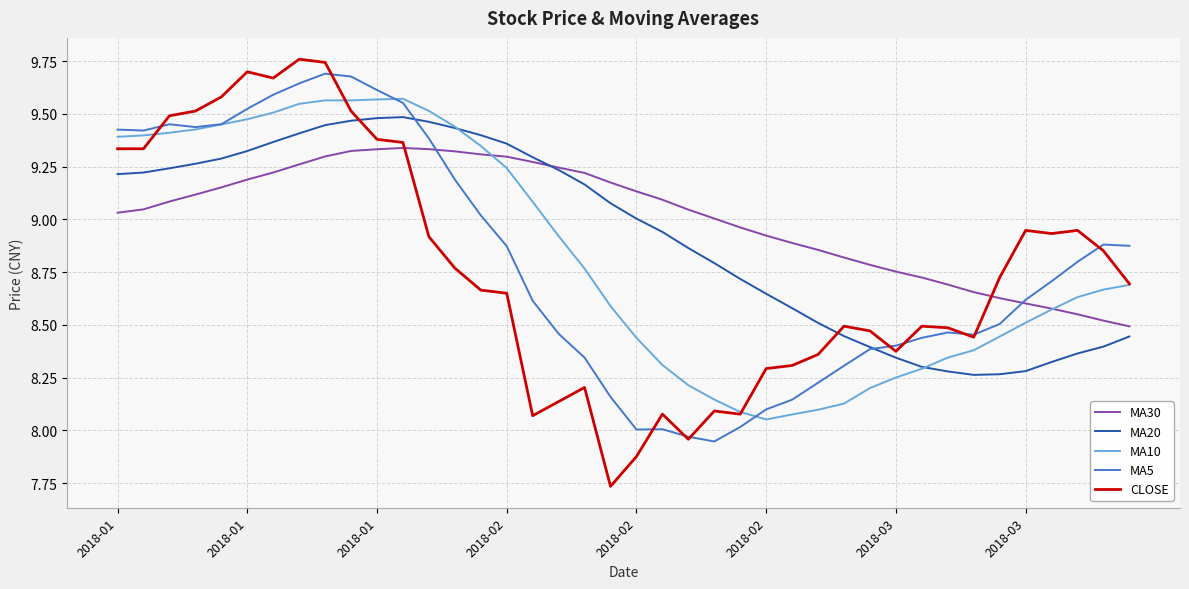

Which series has the widest spread of values?

CLOSE